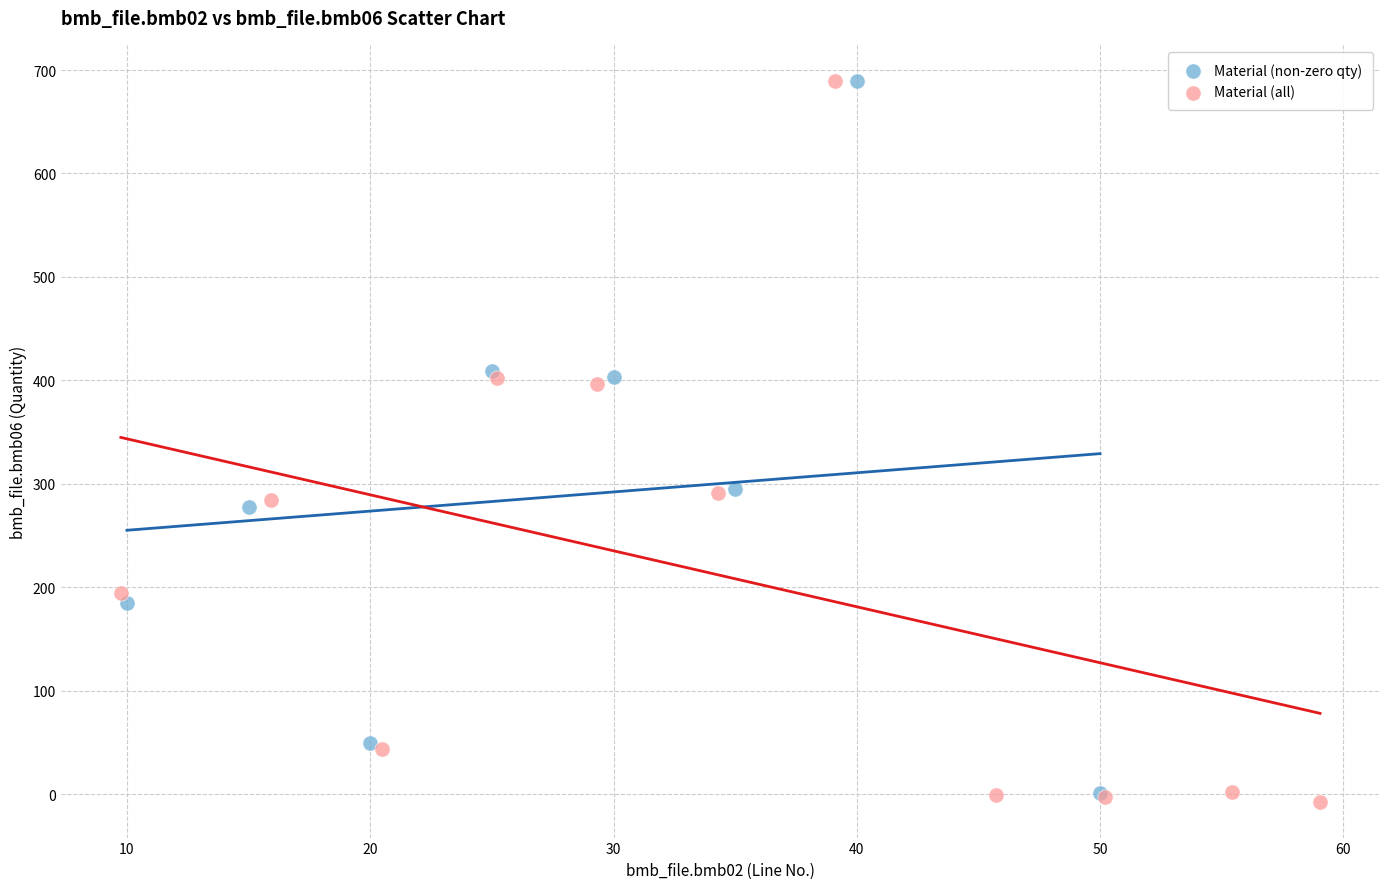

Which series has the largest Y range (max minus min)?

Material (all)